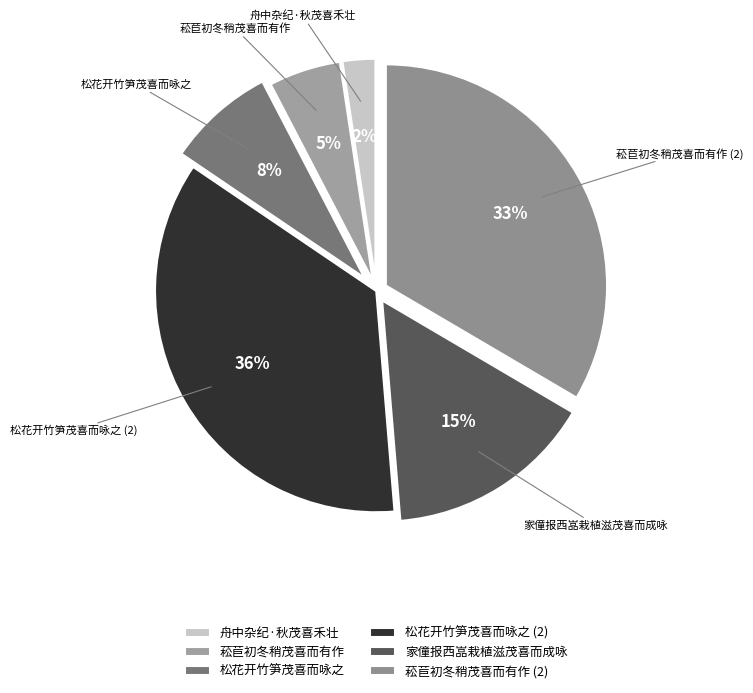

What is the smallest slice in the pie chart?

舟中杂纪·秋茂喜禾壮